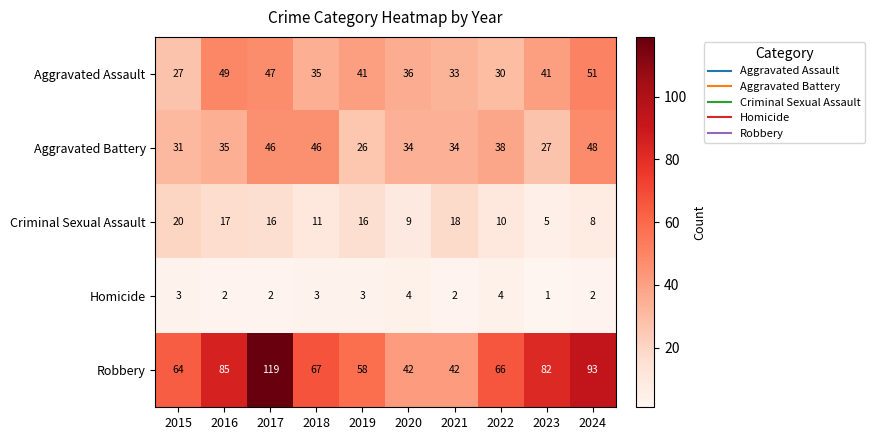

What is the sum of all Aggravated Battery values?

365